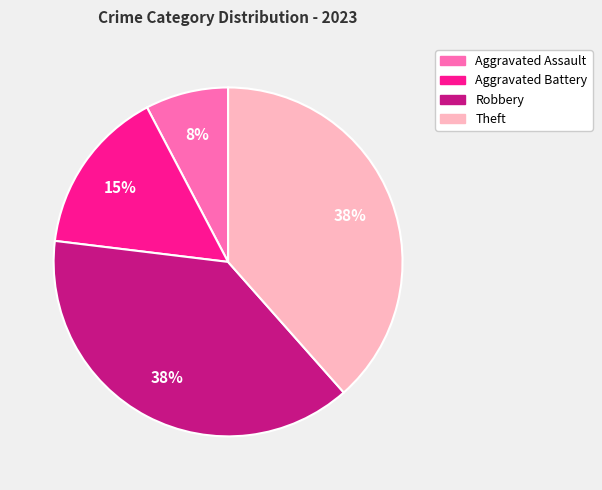

Approximately how many times larger is the value at Robbery compared to Theft?

1.0